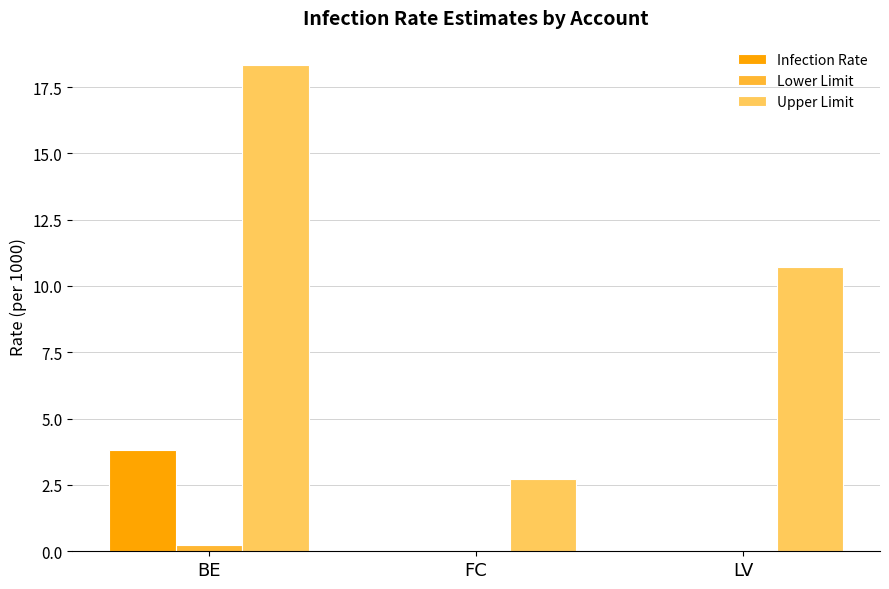

How many groups of bars are there?

3